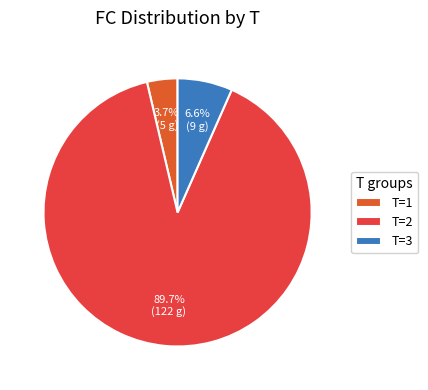

Count the number of slices in the pie.

3